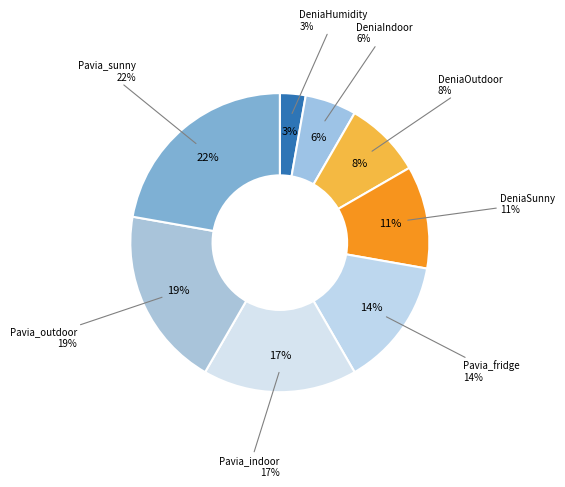

To the nearest percent, what is the combined percentage of Pavia_outdoor and DeniaCoffee?

19%